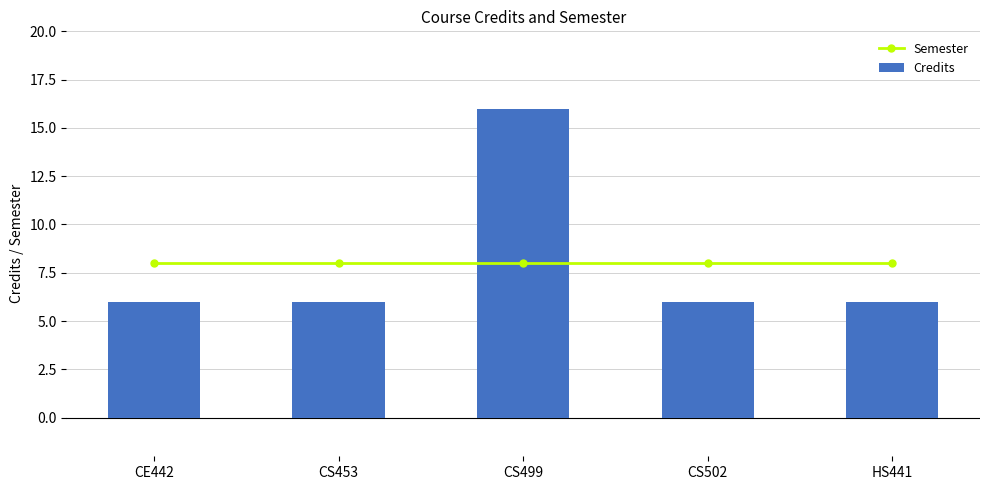

What position from the right is CS499?

3